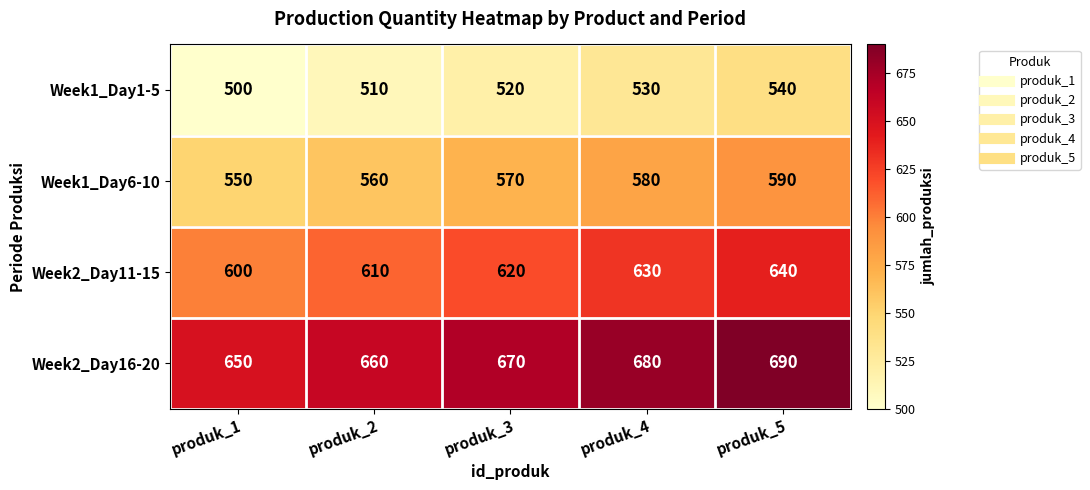

The Week1_Day1-5 series shows 272 at produk_2. True or false?

False